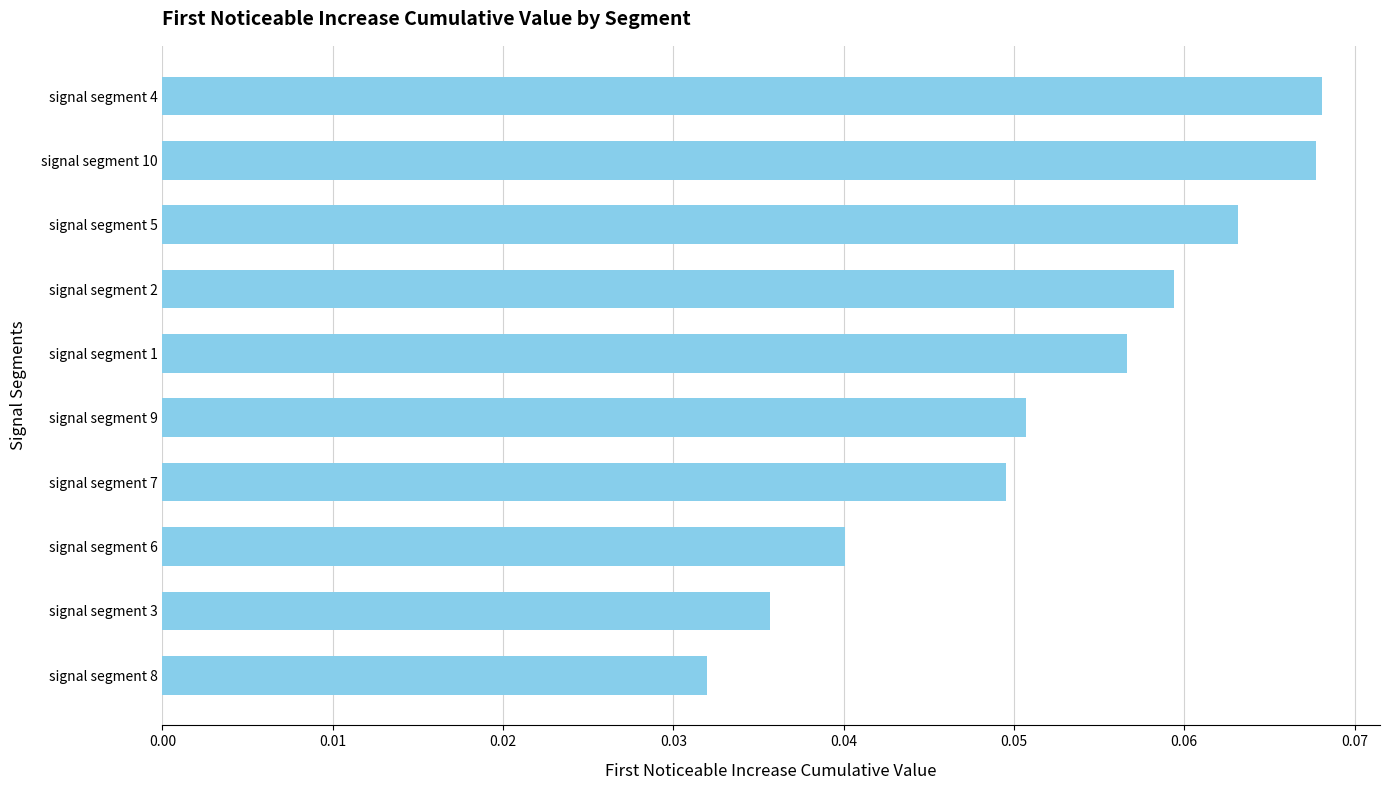

Which has a higher value, signal segment 7 or signal segment 2?

signal segment 2